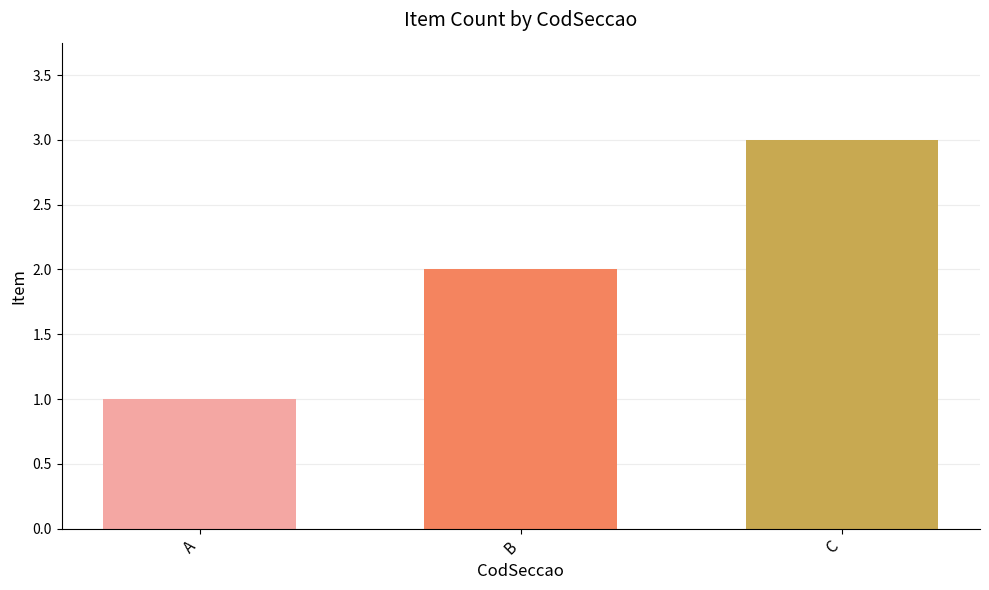

The value at A is 1. True or false?

True